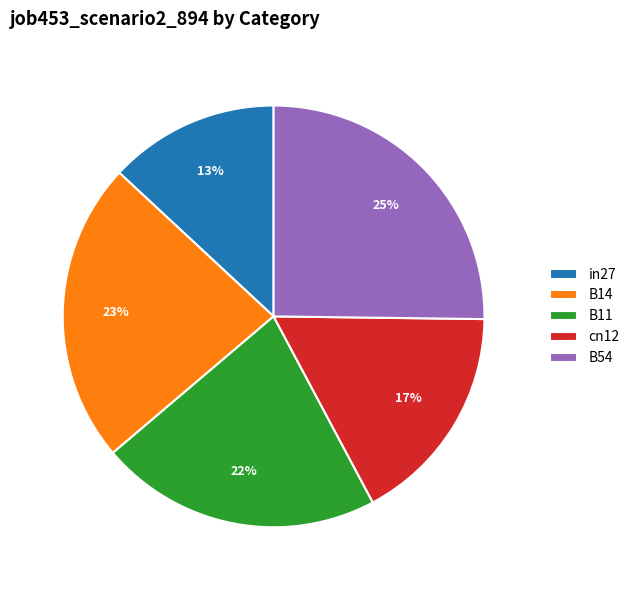

Does B14 represent more than half of the total?

No